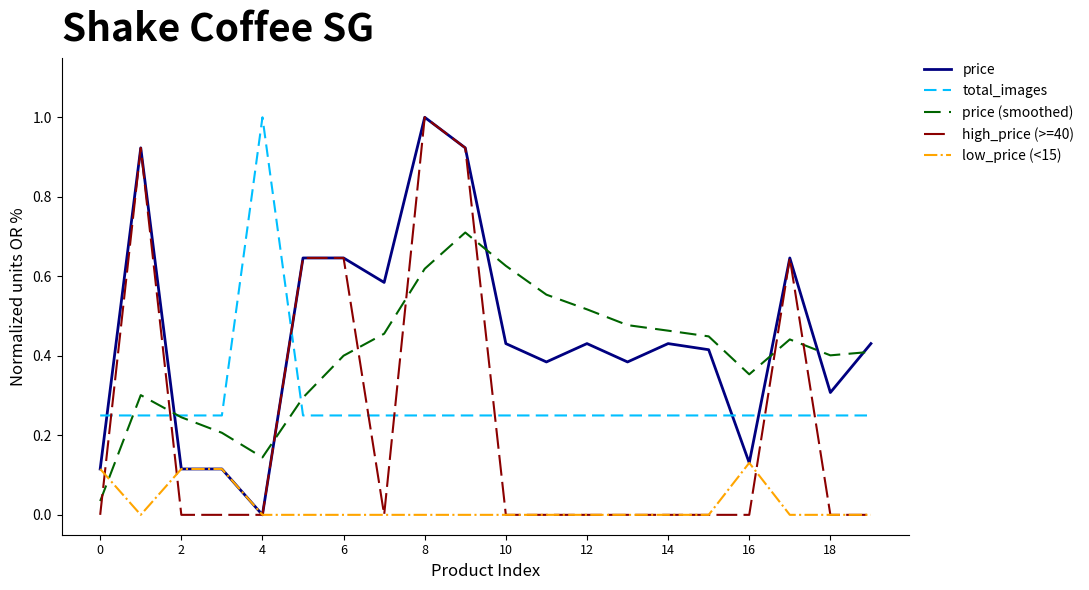

What is the greatest value displayed?

1.0